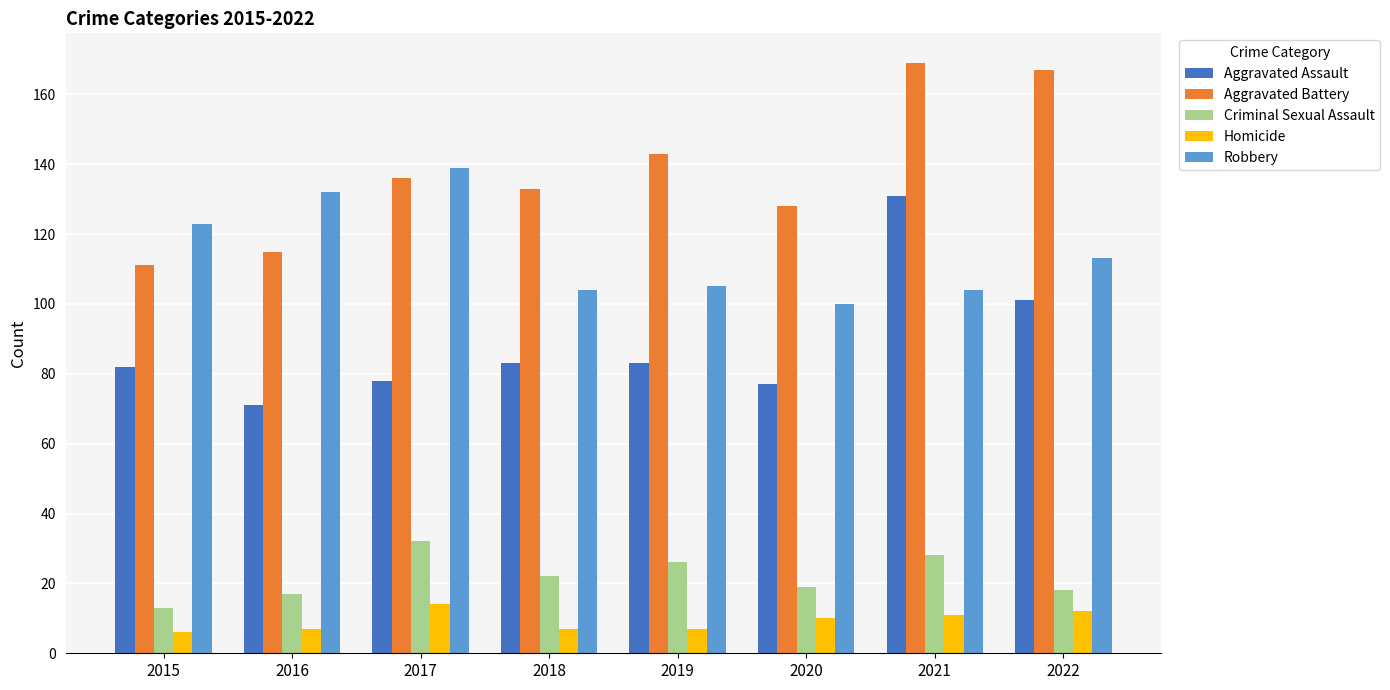

What is the sum of the Robbery values at 2017 and 2015?

262